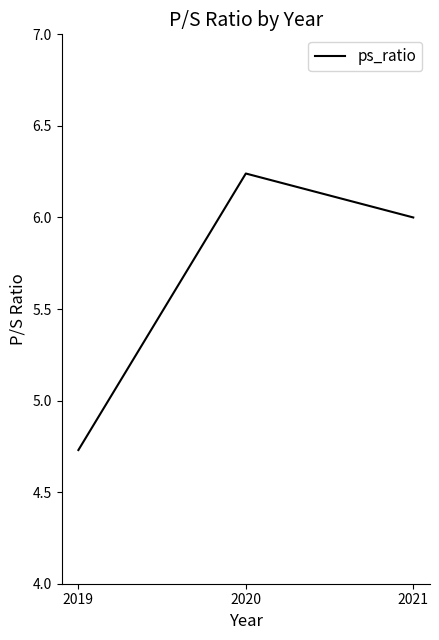

How many lines are shown in the chart?

1